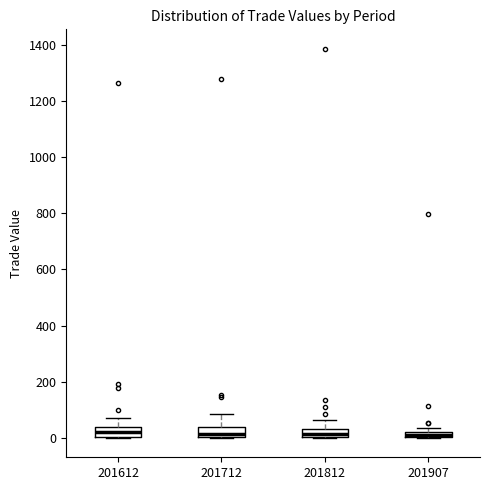

Where is the lower edge of the box at x = 201907 on the y-axis? The values are not printed on the chart, so give them approximately, as read against the axis.

0